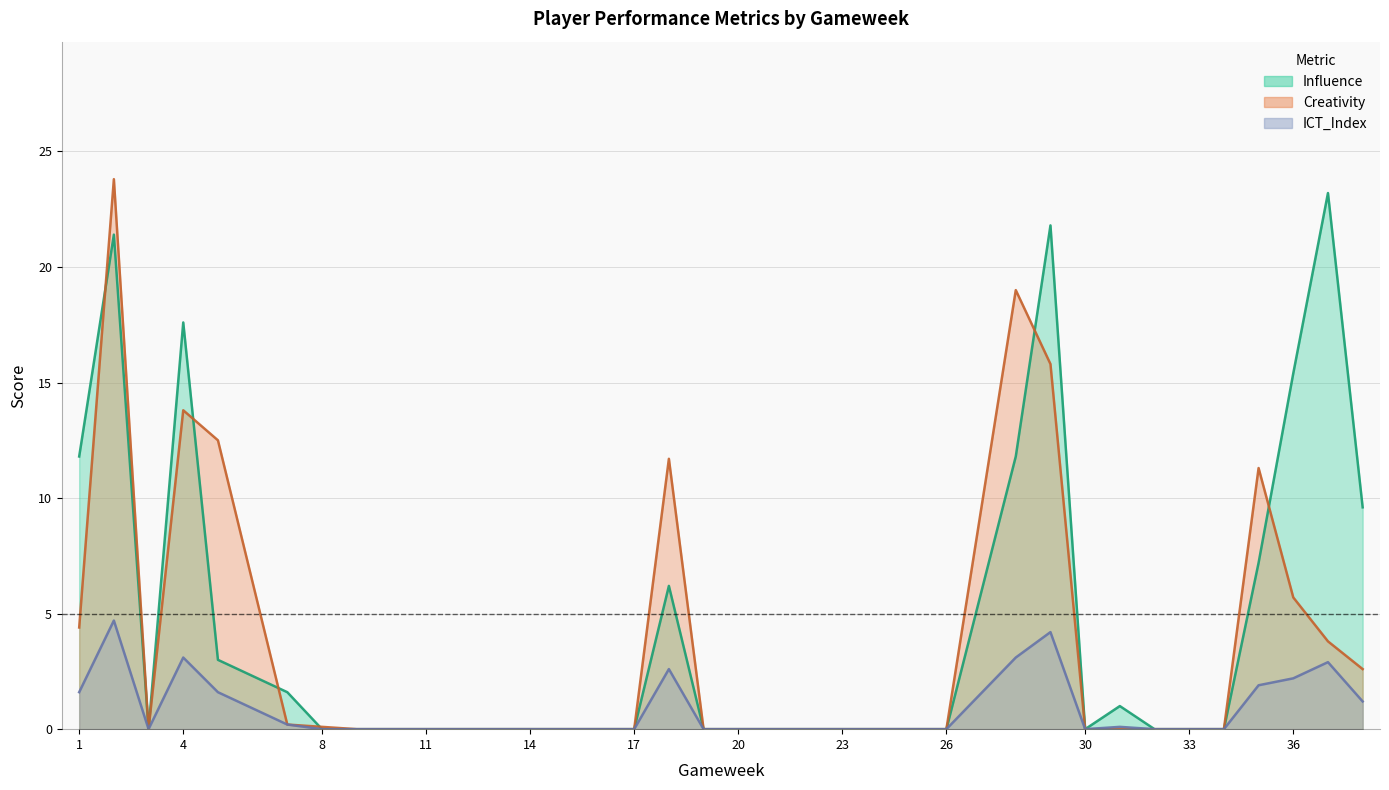

Where is Creativity nearest to the value 11?

35